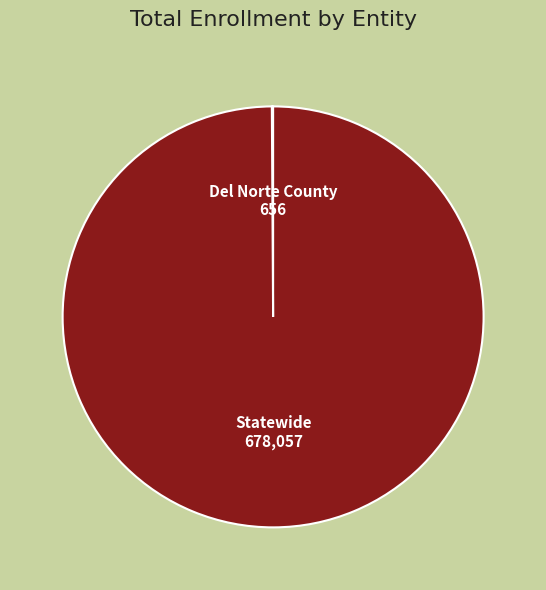

Does Statewide represent more than half of the total?

Yes